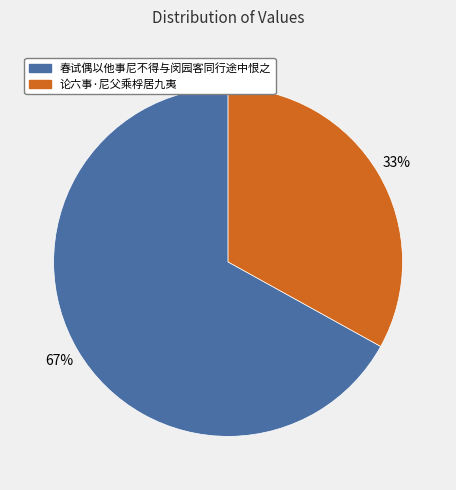

How many segments does this pie chart have?

2